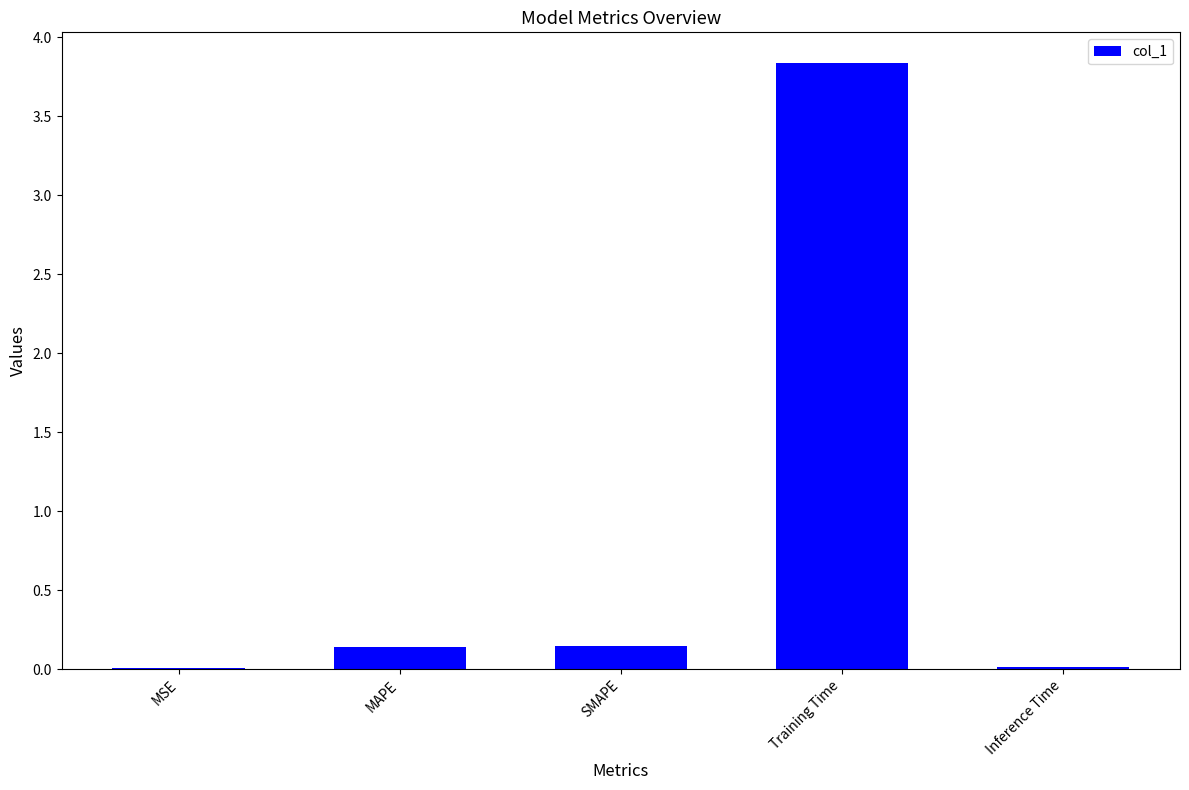

What is the average value?

0.8